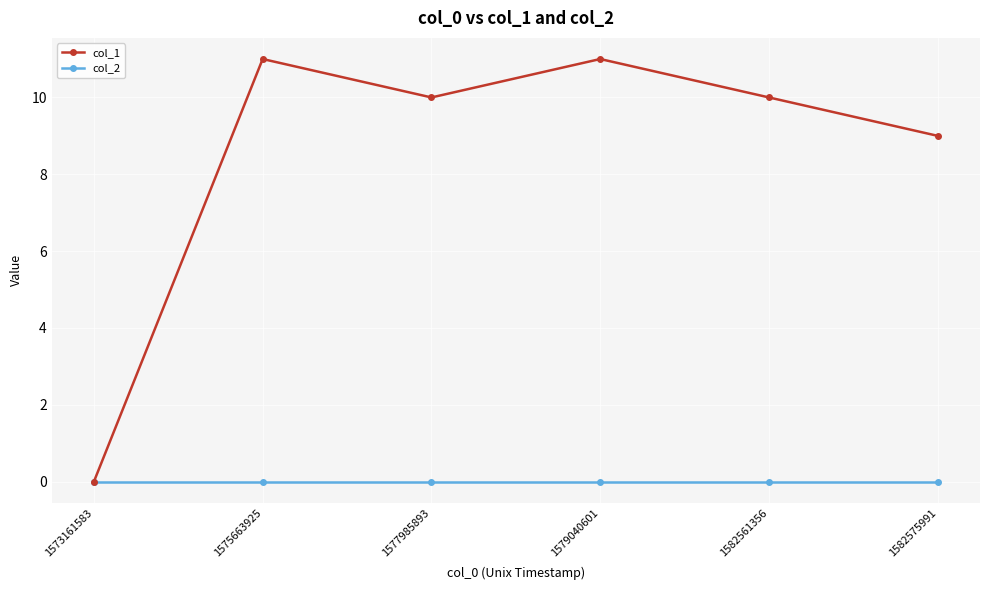

What is the difference between the highest and lowest values at 1577985893?

10